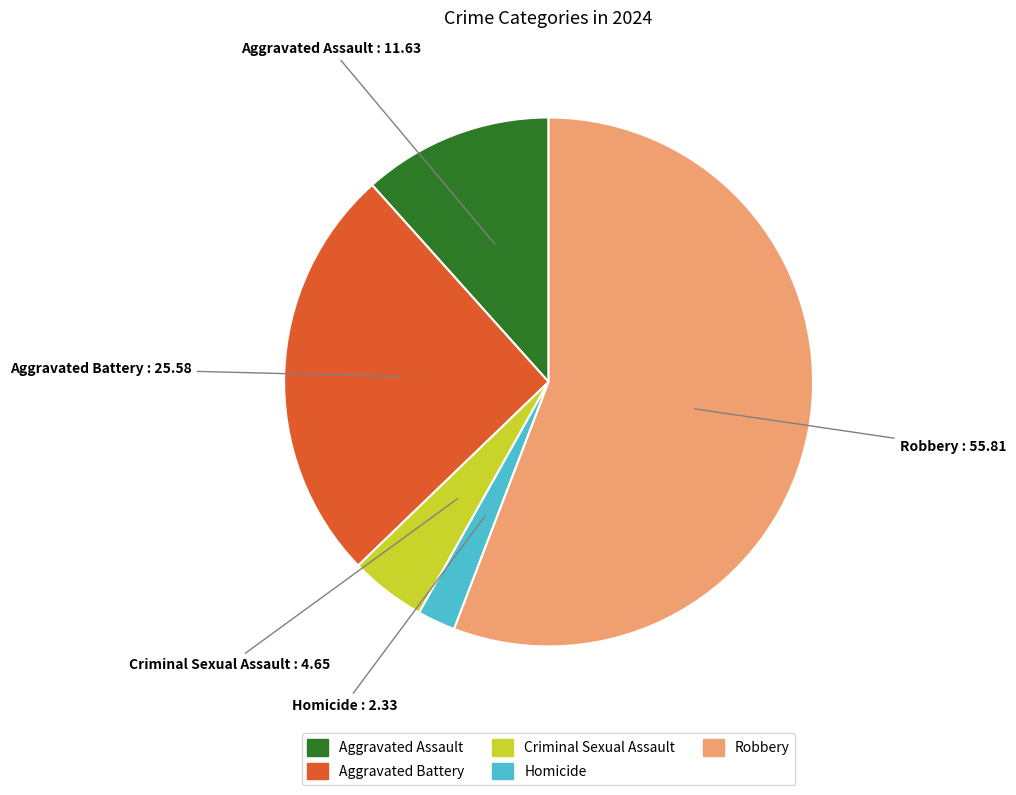

Is it true that Aggravated Assault is 22% of the pie?

False